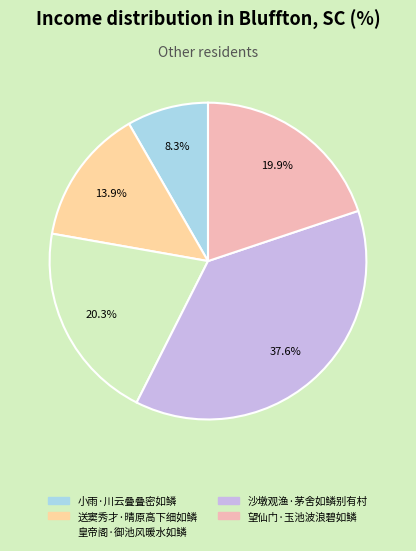

How many slices are in this pie chart?

5